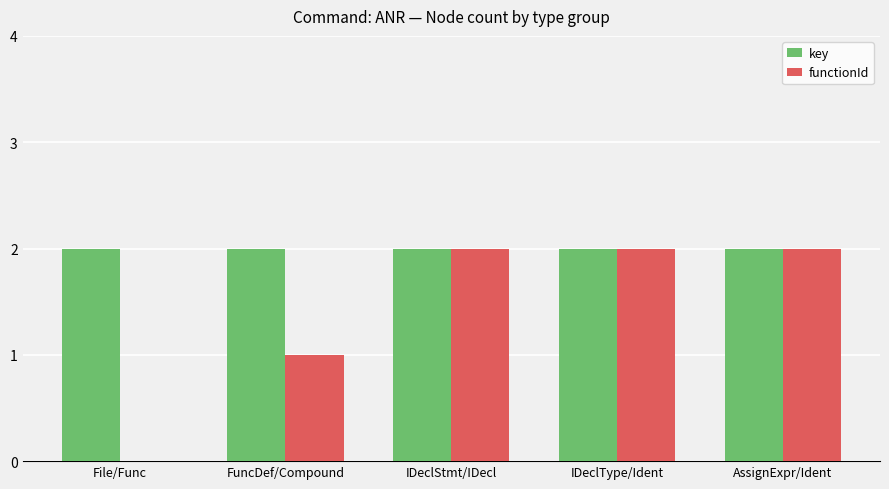

True or false: key has a value of 3 at File/Func.

False